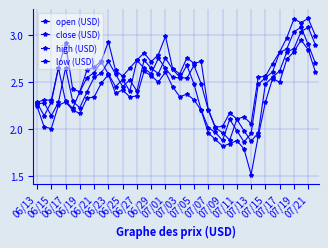

True or false: open (USD) has more than 2 points higher than both neighbors.

True